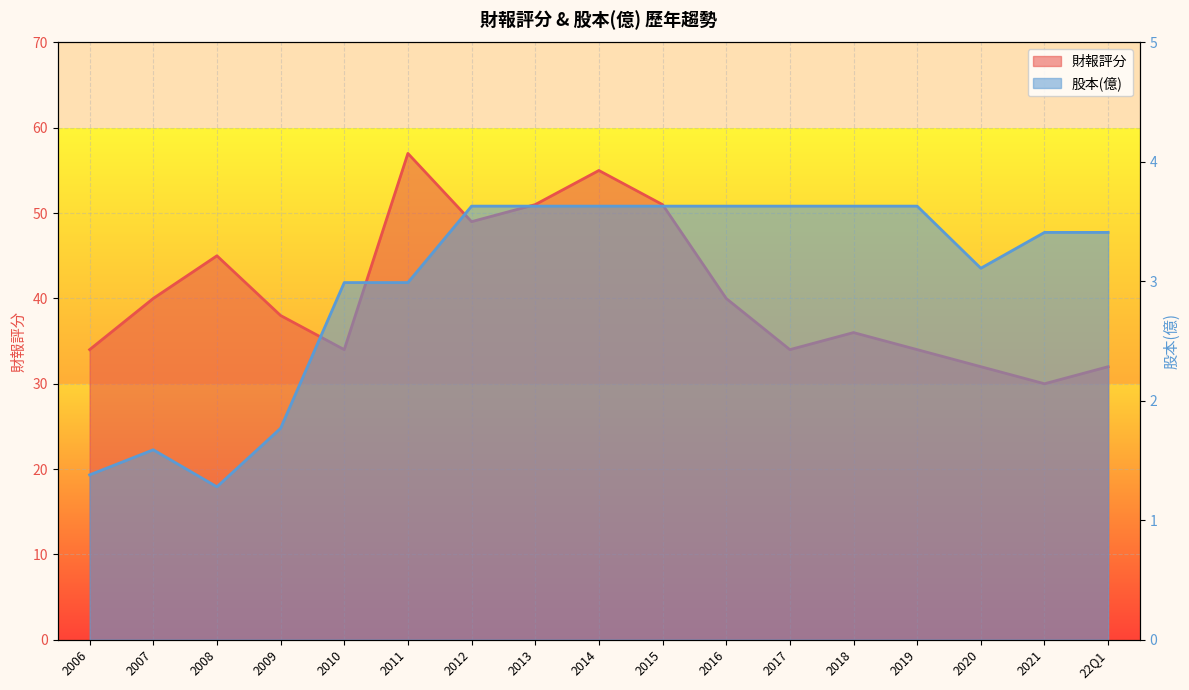

True or false: 財報評分 and 股本(億) cross at least once.

False